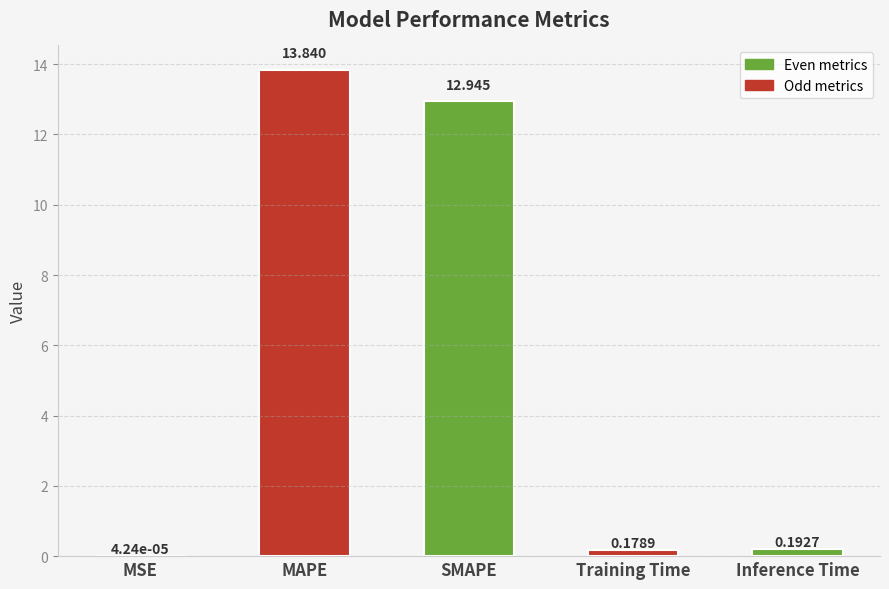

Which category has the highest value across all series?

MAPE